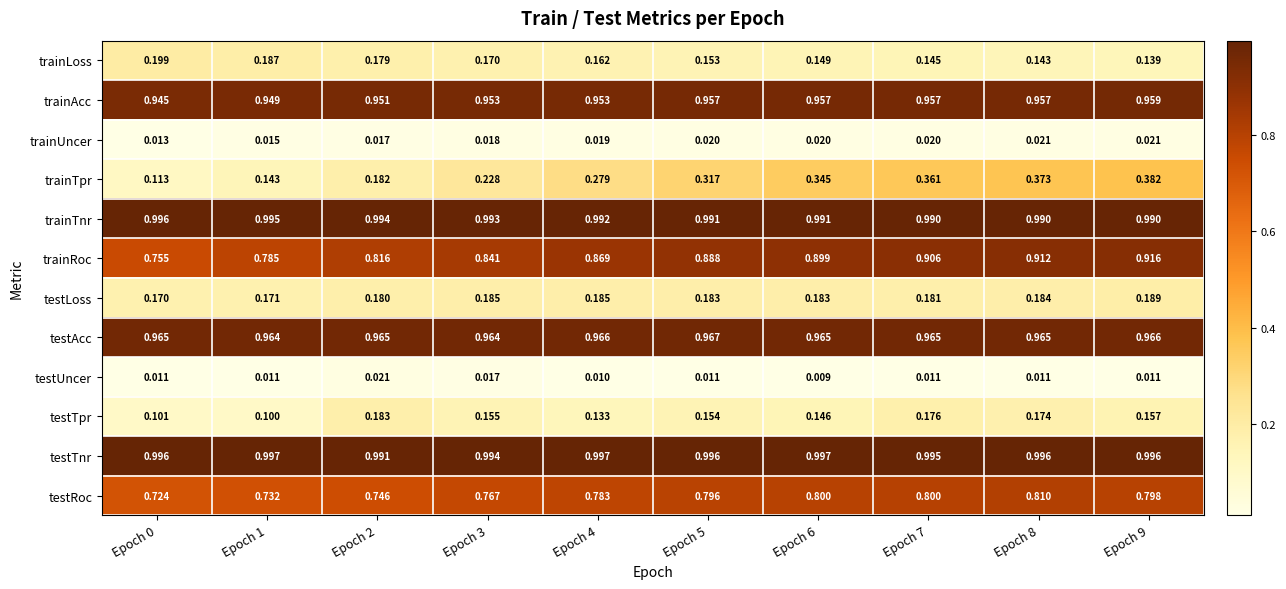

Between Epoch 6 and Epoch 7, which series saw the biggest shift?

testTpr